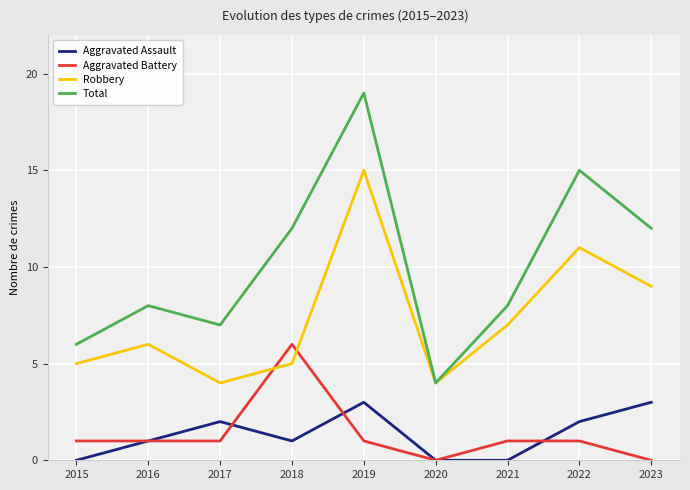

At which category is the sum across all series the highest?

2019